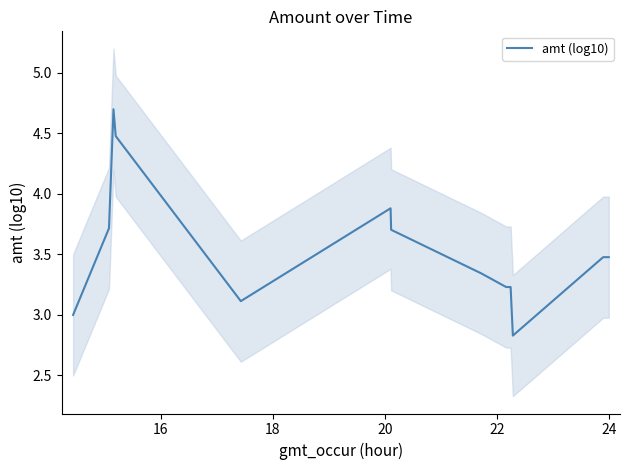

What is the highest value of the amt (log10) series?

4.7